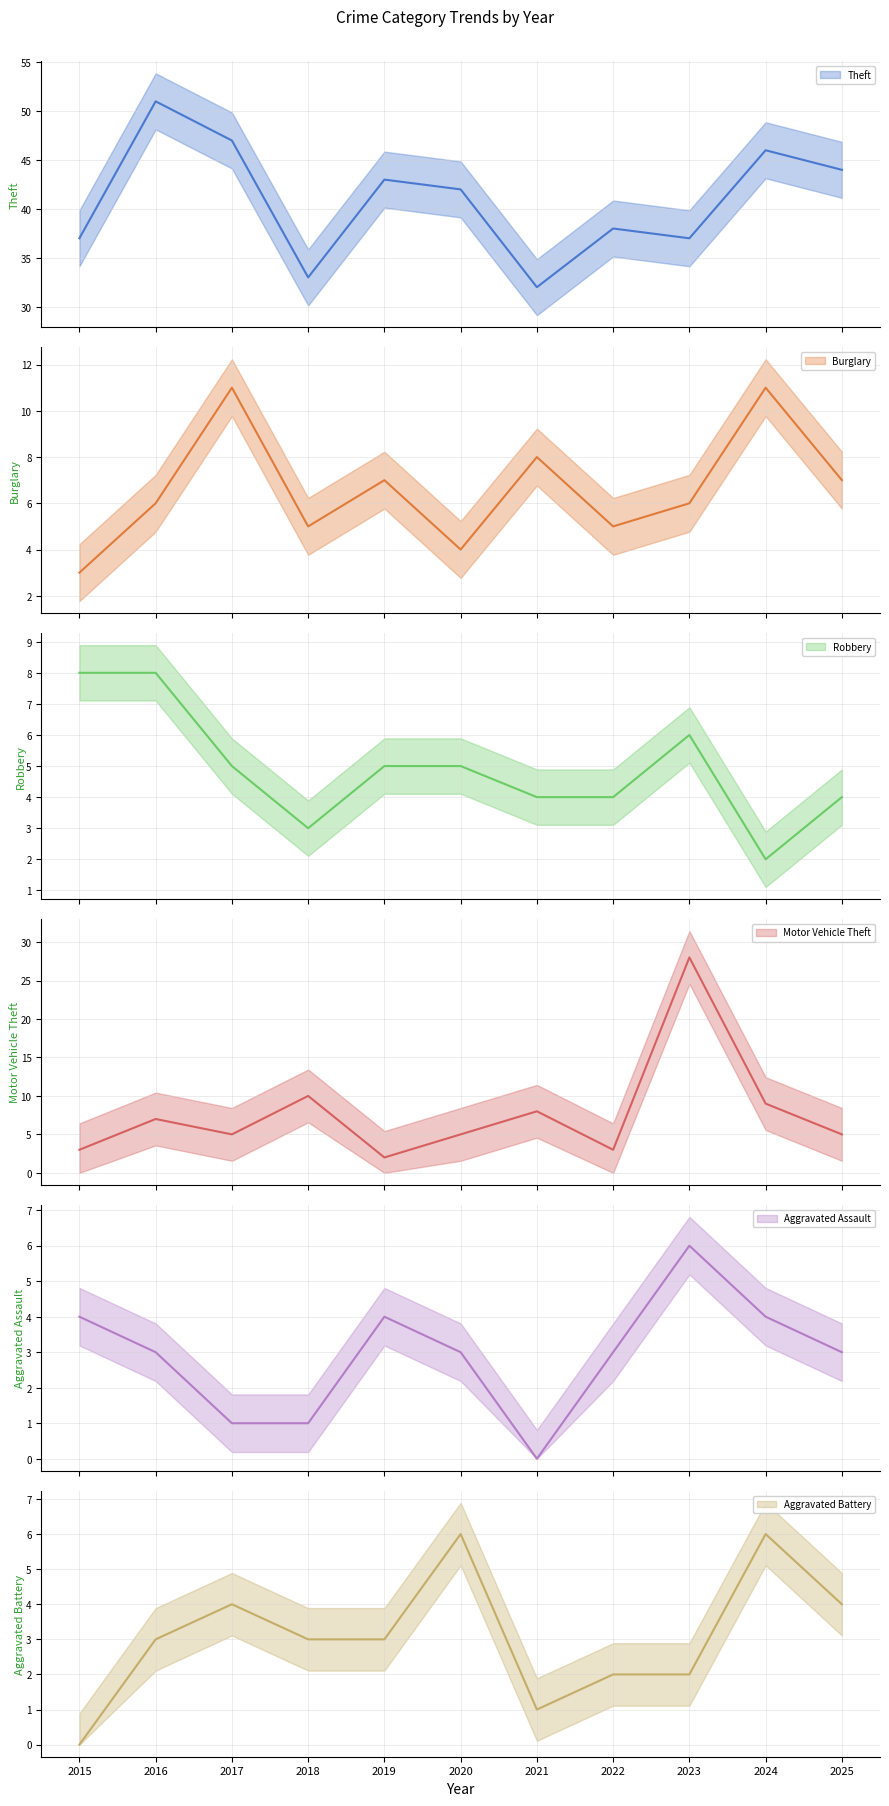

Where is the first local minimum for Motor Vehicle Theft?

2017